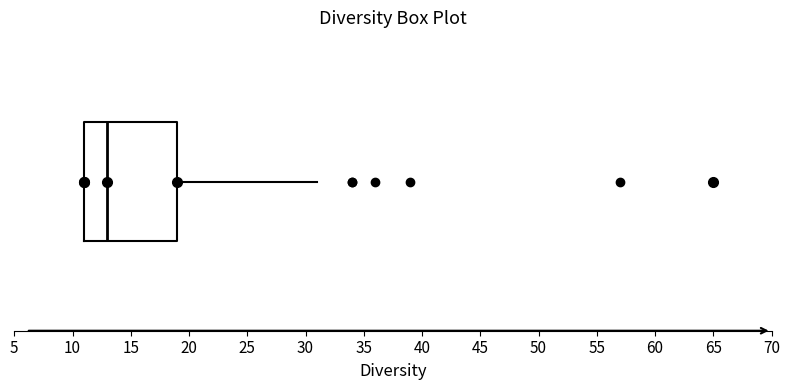

Transcribe this box plot: give where the median line is, the range the box spans, and where the two whiskers end, as read against the x-axis. The values are not printed on the chart, so give them approximately, as read against the axis.

median 13, box 11 to 19, whiskers 11 to 31